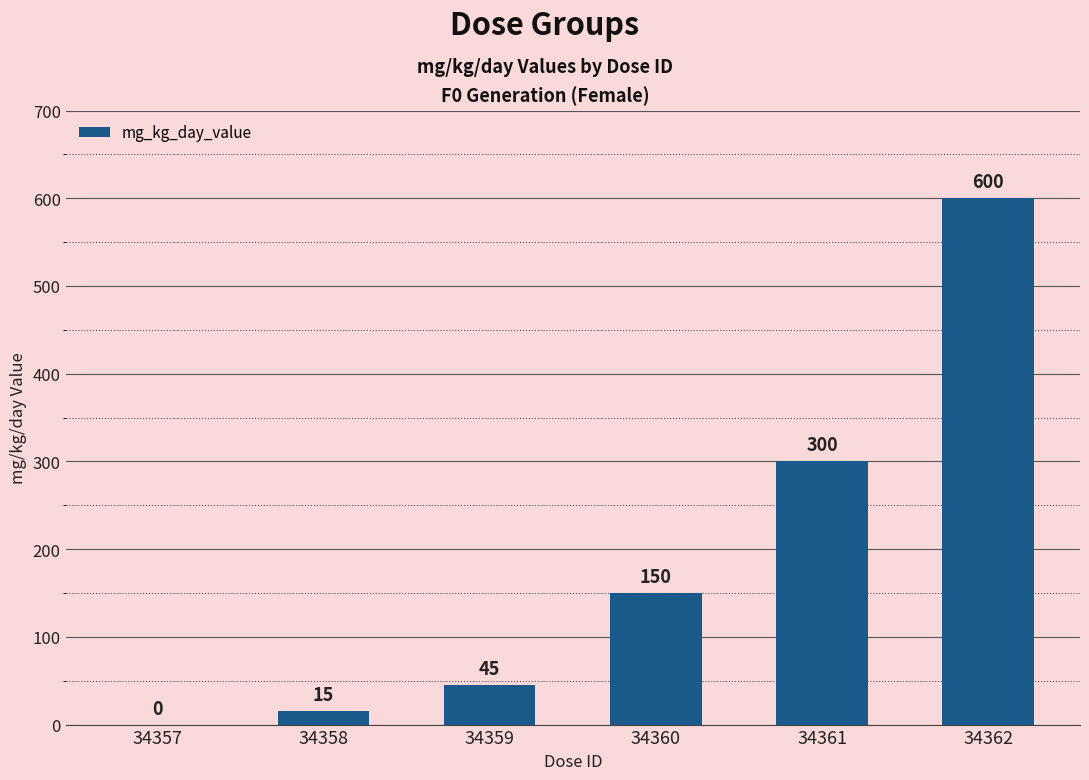

What is the change in value from 34358 to 34359?

+30